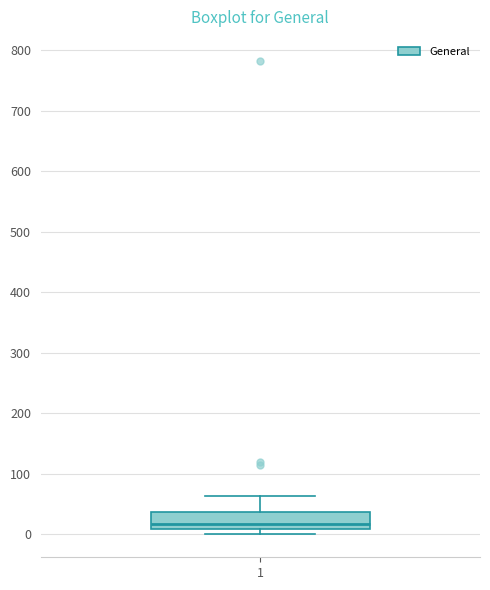

Where does the median line of the box at x = 1 sit on the y-axis? The values are not printed on the chart, so give them approximately, as read against the axis.

20